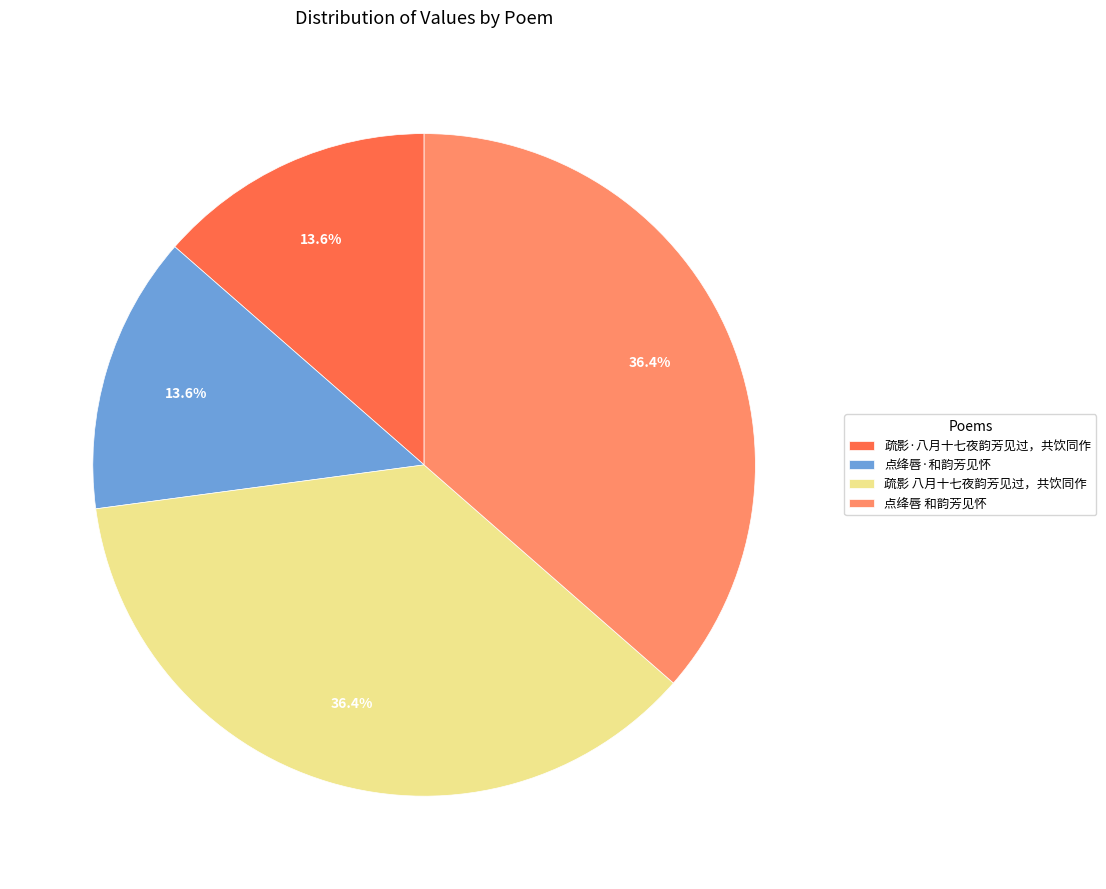

What percentage is the 疏影·八月十七夜韵芳见过，共饮同作 slice, to the nearest percent?

14%